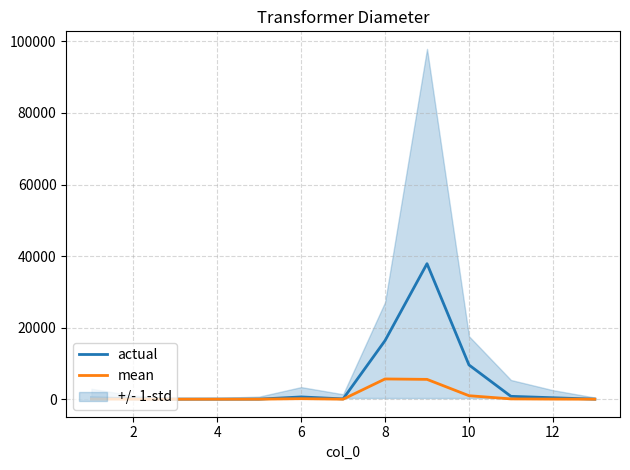

Is the value of actual at 12 greater than the value of mean at 8?

No